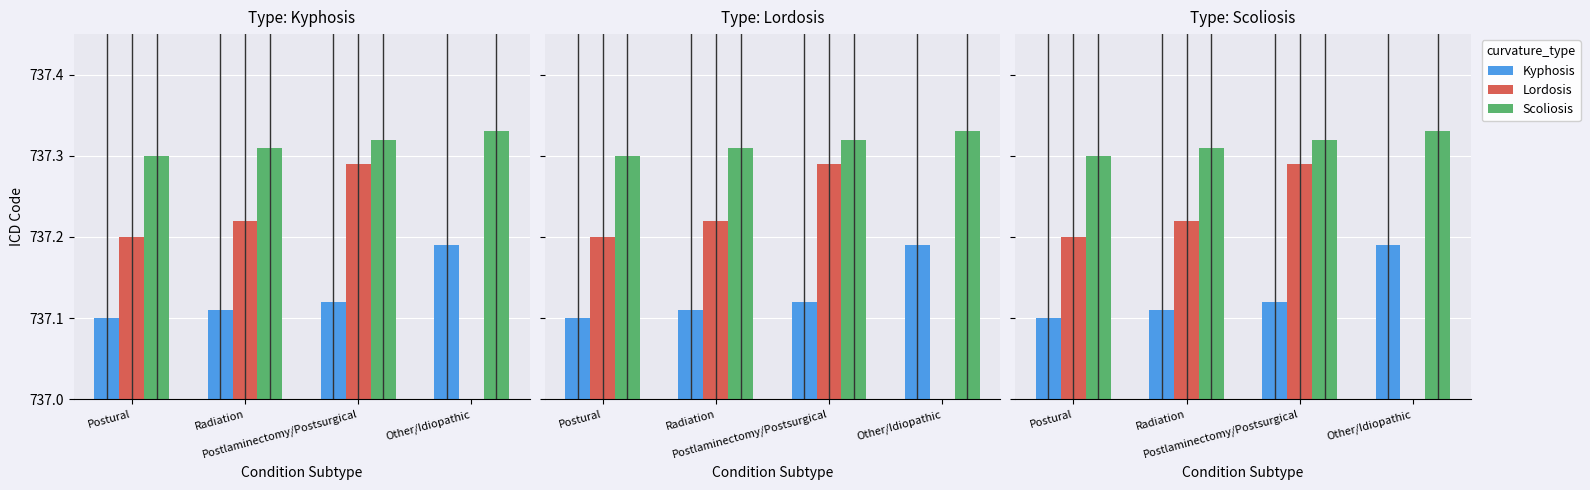

How many values in the Lordosis series exceed 737?

3